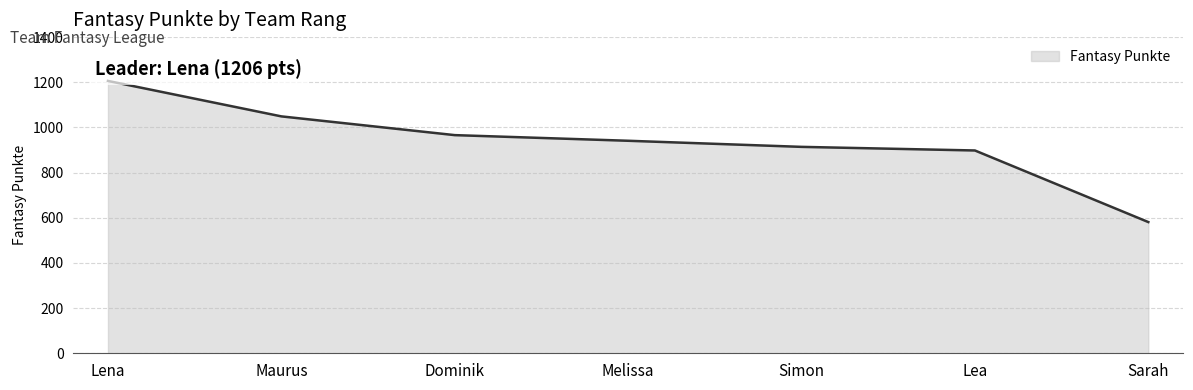

Reading left to right, extract all data points from this chart.

1206	1049	966	941	914	898	581